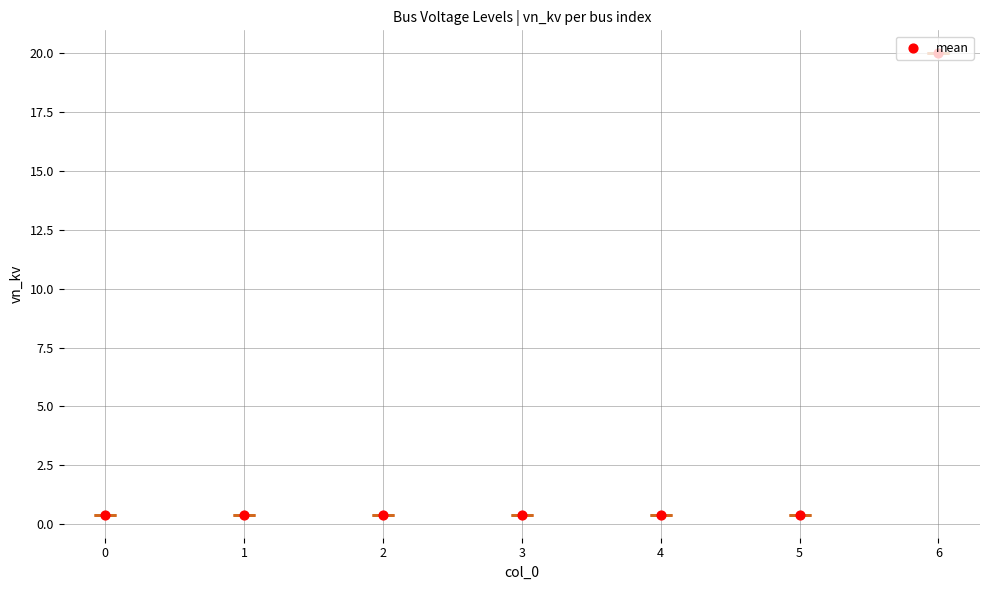

Which has a higher value, 2 or 0?

2